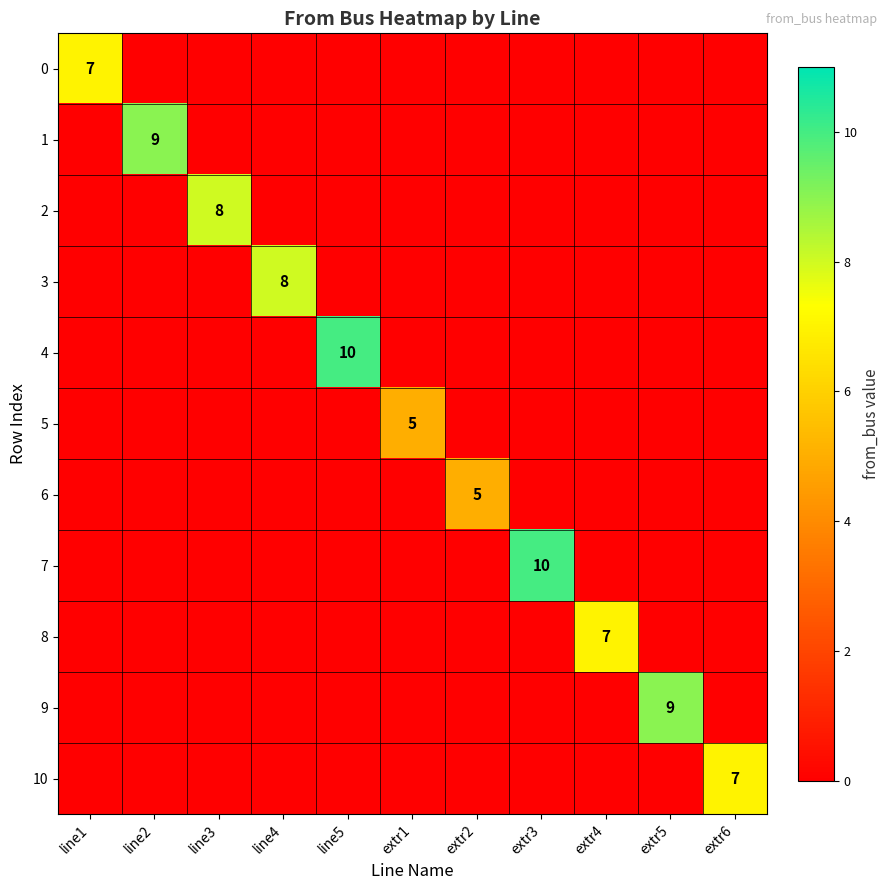

Is it true that 4 equals 0 at extr6?

True